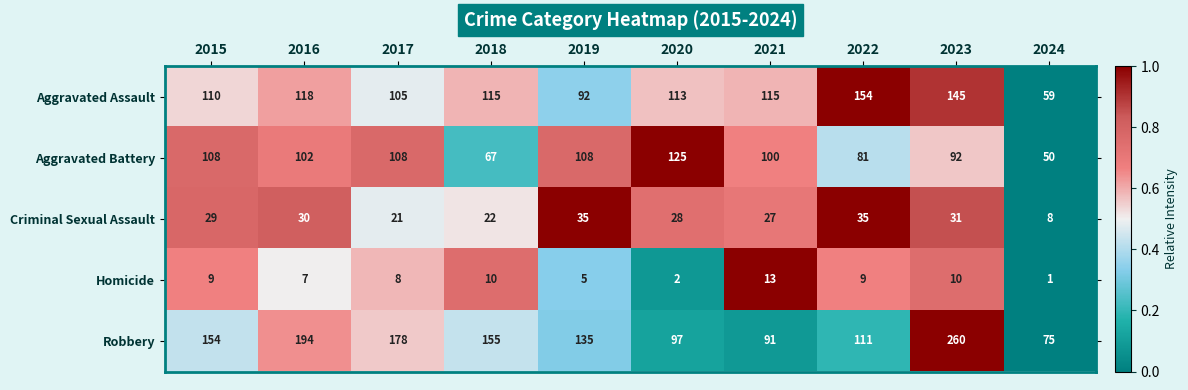

What is the total value across all series at 2021?

346